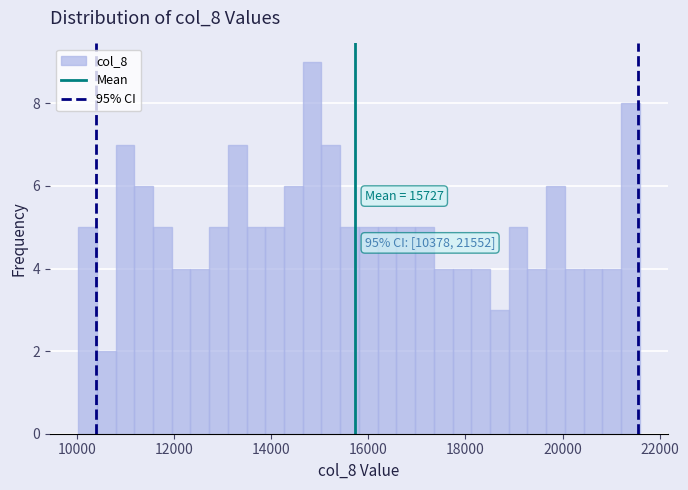

Around what value on the x-axis is the tallest bar? Give the approximate position of its centre, as read against the axis.

14800